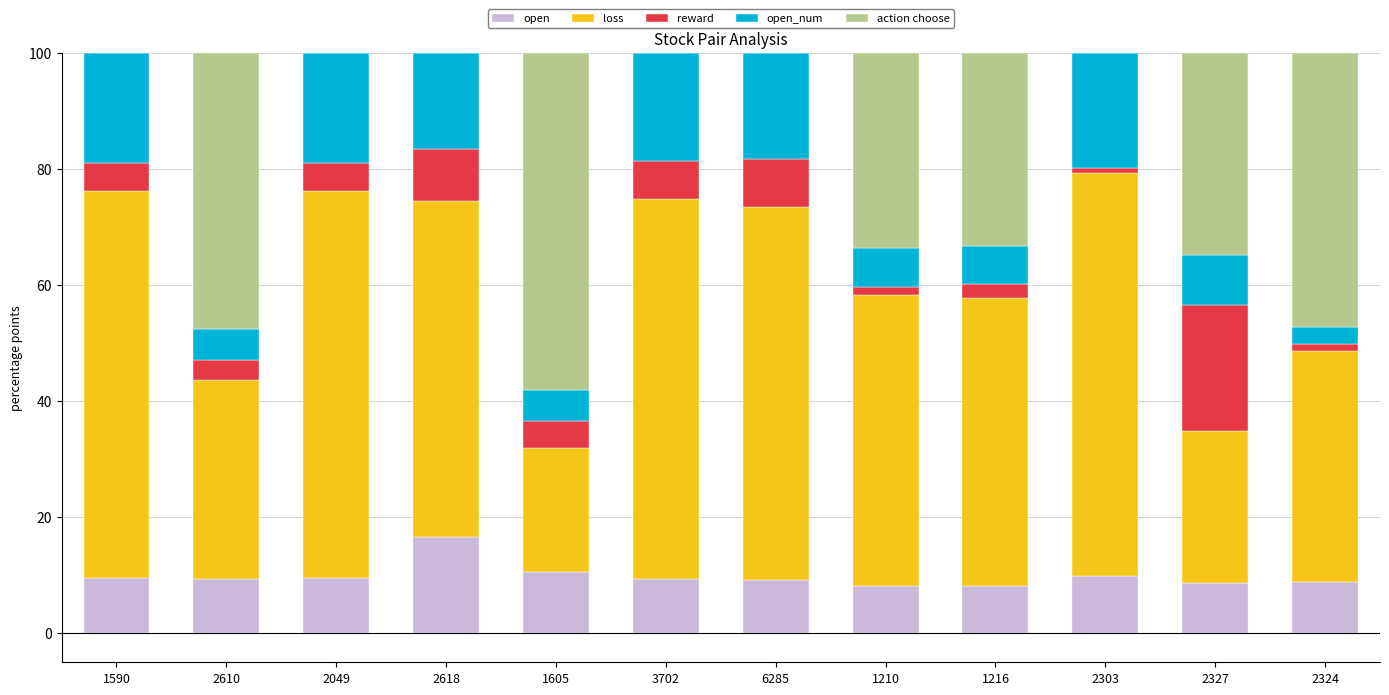

The open series shows 3.3 at 3702. True or false?

False